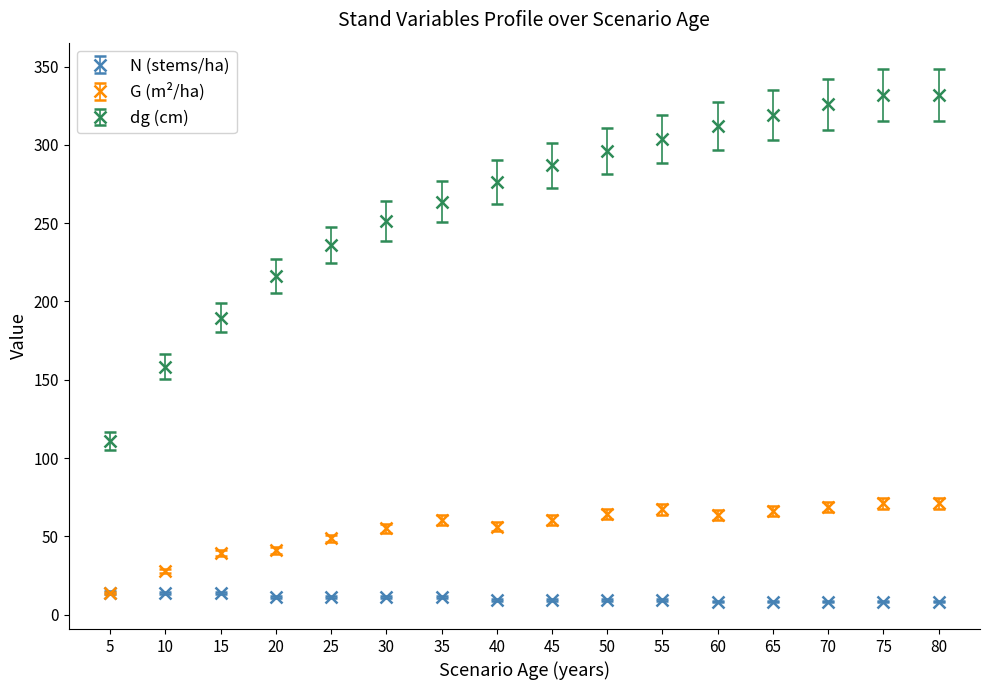

How many data points does each series have?

16